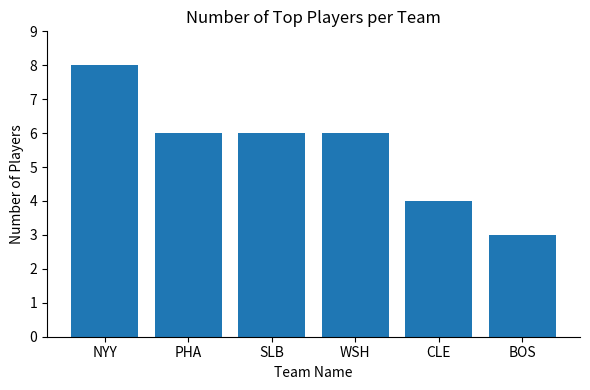

Which category has the highest value across all series?

NYY